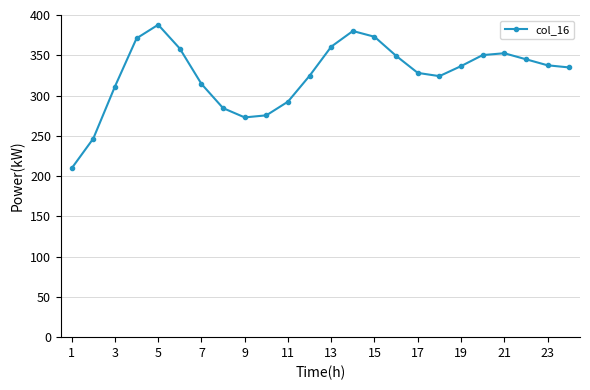

What is the maximum value shown in the chart?

387.9